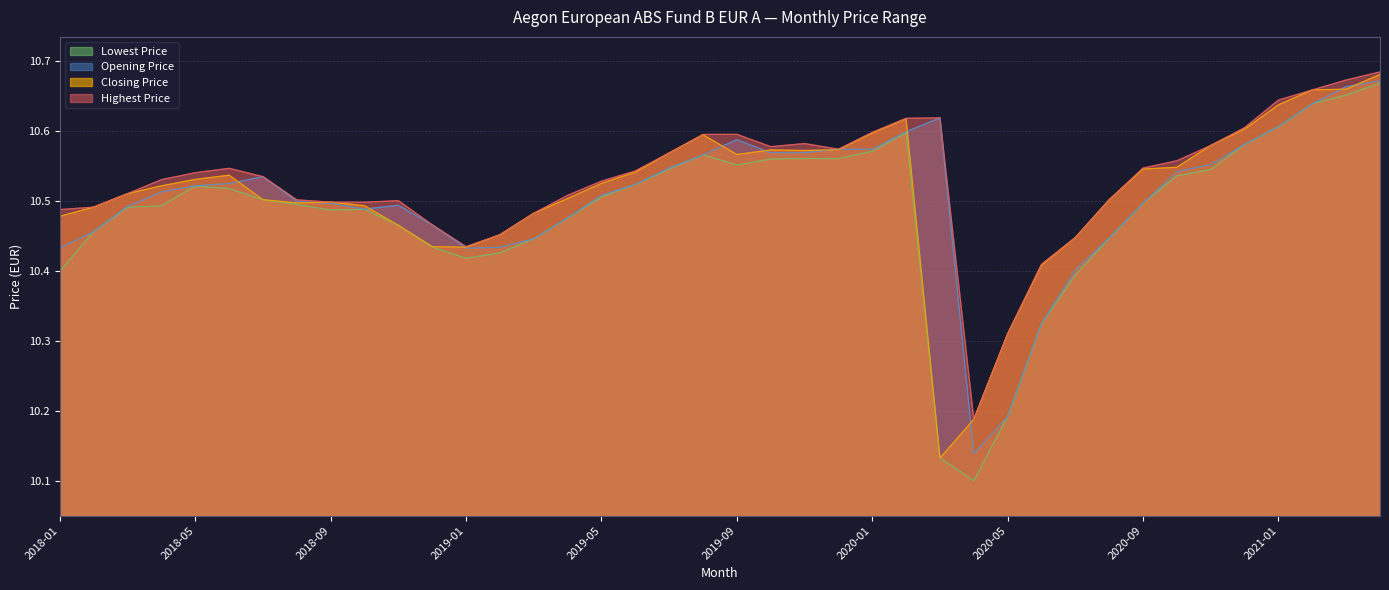

Reading left to right, what are all the values shown in this chart?

Opening Price: 2018-01=10.4	2018-02=10.5	2018-03=10.5	2018-04=10.5	2018-05=10.5	2018-06=10.5	2018-07=10.5	2018-08=10.5	2018-09=10.5	2018-10=10.5	2018-11=10.5	2018-12=10.5	2019-01=10.4	2019-02=10.4	2019-03=10.4	2019-04=10.5	2019-05=10.5	2019-06=10.5	2019-07=10.5	2019-08=10.6	2019-09=10.6	2019-10=10.6	2019-11=10.6	2019-12=10.6	2020-01=10.6	2020-02=10.6	2020-03=10.6	2020-04=10.1	2020-05=10.2	2020-06=10.3	2020-07=10.4	2020-08=10.4	2020-09=10.5	2020-10=10.5	2020-11=10.6	2020-12=10.6	2021-01=10.6	2021-02=10.6	2021-03=10.7	2021-04=10.7
Highest Price: 2018-01=10.5	2018-02=10.5	2018-03=10.5	2018-04=10.5	2018-05=10.5	2018-06=10.5	2018-07=10.5	2018-08=10.5	2018-09=10.5	2018-10=10.5	2018-11=10.5	2018-12=10.5	2019-01=10.4	2019-02=10.5	2019-03=10.5	2019-04=10.5	2019-05=10.5	2019-06=10.5	2019-07=10.6	2019-08=10.6	2019-09=10.6	2019-10=10.6	2019-11=10.6	2019-12=10.6	2020-01=10.6	2020-02=10.6	2020-03=10.6	2020-04=10.2	2020-05=10.3	2020-06=10.4	2020-07=10.4	2020-08=10.5	2020-09=10.5	2020-10=10.6	2020-11=10.6	2020-12=10.6	2021-01=10.6	2021-02=10.7	2021-03=10.7	2021-04=10.7
Lowest Price: 2018-01=10.4	2018-02=10.5	2018-03=10.5	2018-04=10.5	2018-05=10.5	2018-06=10.5	2018-07=10.5	2018-08=10.5	2018-09=10.5	2018-10=10.5	2018-11=10.5	2018-12=10.4	2019-01=10.4	2019-02=10.4	2019-03=10.4	2019-04=10.5	2019-05=10.5	2019-06=10.5	2019-07=10.5	2019-08=10.6	2019-09=10.6	2019-10=10.6	2019-11=10.6	2019-12=10.6	2020-01=10.6	2020-02=10.6	2020-03=10.1	2020-04=10.1	2020-05=10.2	2020-06=10.3	2020-07=10.4	2020-08=10.4	2020-09=10.5	2020-10=10.5	2020-11=10.5	2020-12=10.6	2021-01=10.6	2021-02=10.6	2021-03=10.7	2021-04=10.7
Closing Price: 2018-01=10.5	2018-02=10.5	2018-03=10.5	2018-04=10.5	2018-05=10.5	2018-06=10.5	2018-07=10.5	2018-08=10.5	2018-09=10.5	2018-10=10.5	2018-11=10.5	2018-12=10.4	2019-01=10.4	2019-02=10.5	2019-03=10.5	2019-04=10.5	2019-05=10.5	2019-06=10.5	2019-07=10.6	2019-08=10.6	2019-09=10.6	2019-10=10.6	2019-11=10.6	2019-12=10.6	2020-01=10.6	2020-02=10.6	2020-03=10.1	2020-04=10.2	2020-05=10.3	2020-06=10.4	2020-07=10.4	2020-08=10.5	2020-09=10.5	2020-10=10.5	2020-11=10.6	2020-12=10.6	2021-01=10.6	2021-02=10.7	2021-03=10.7	2021-04=10.7